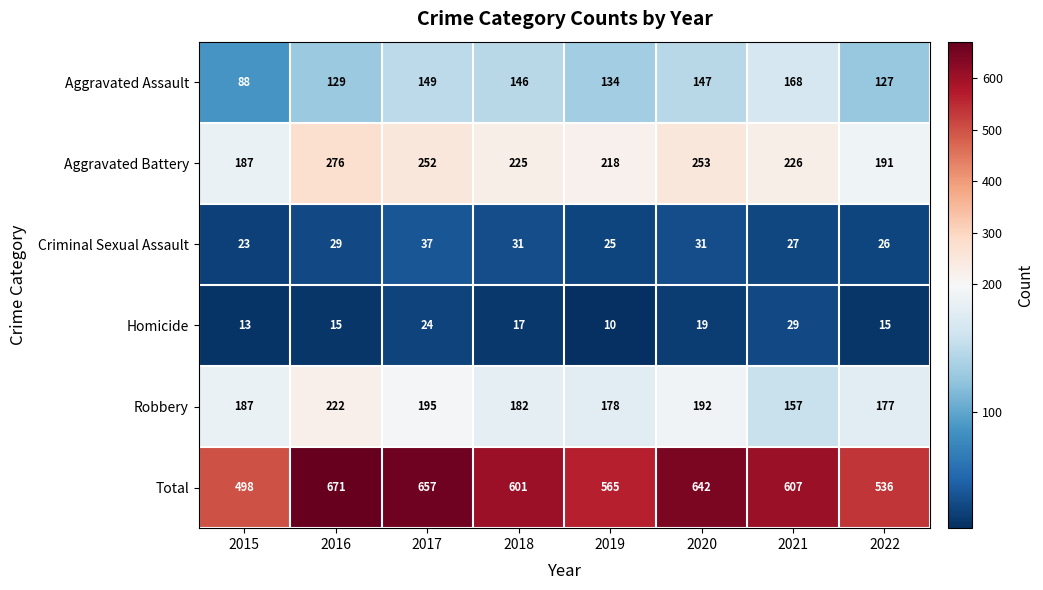

Which series has the largest total across all categories?

Total